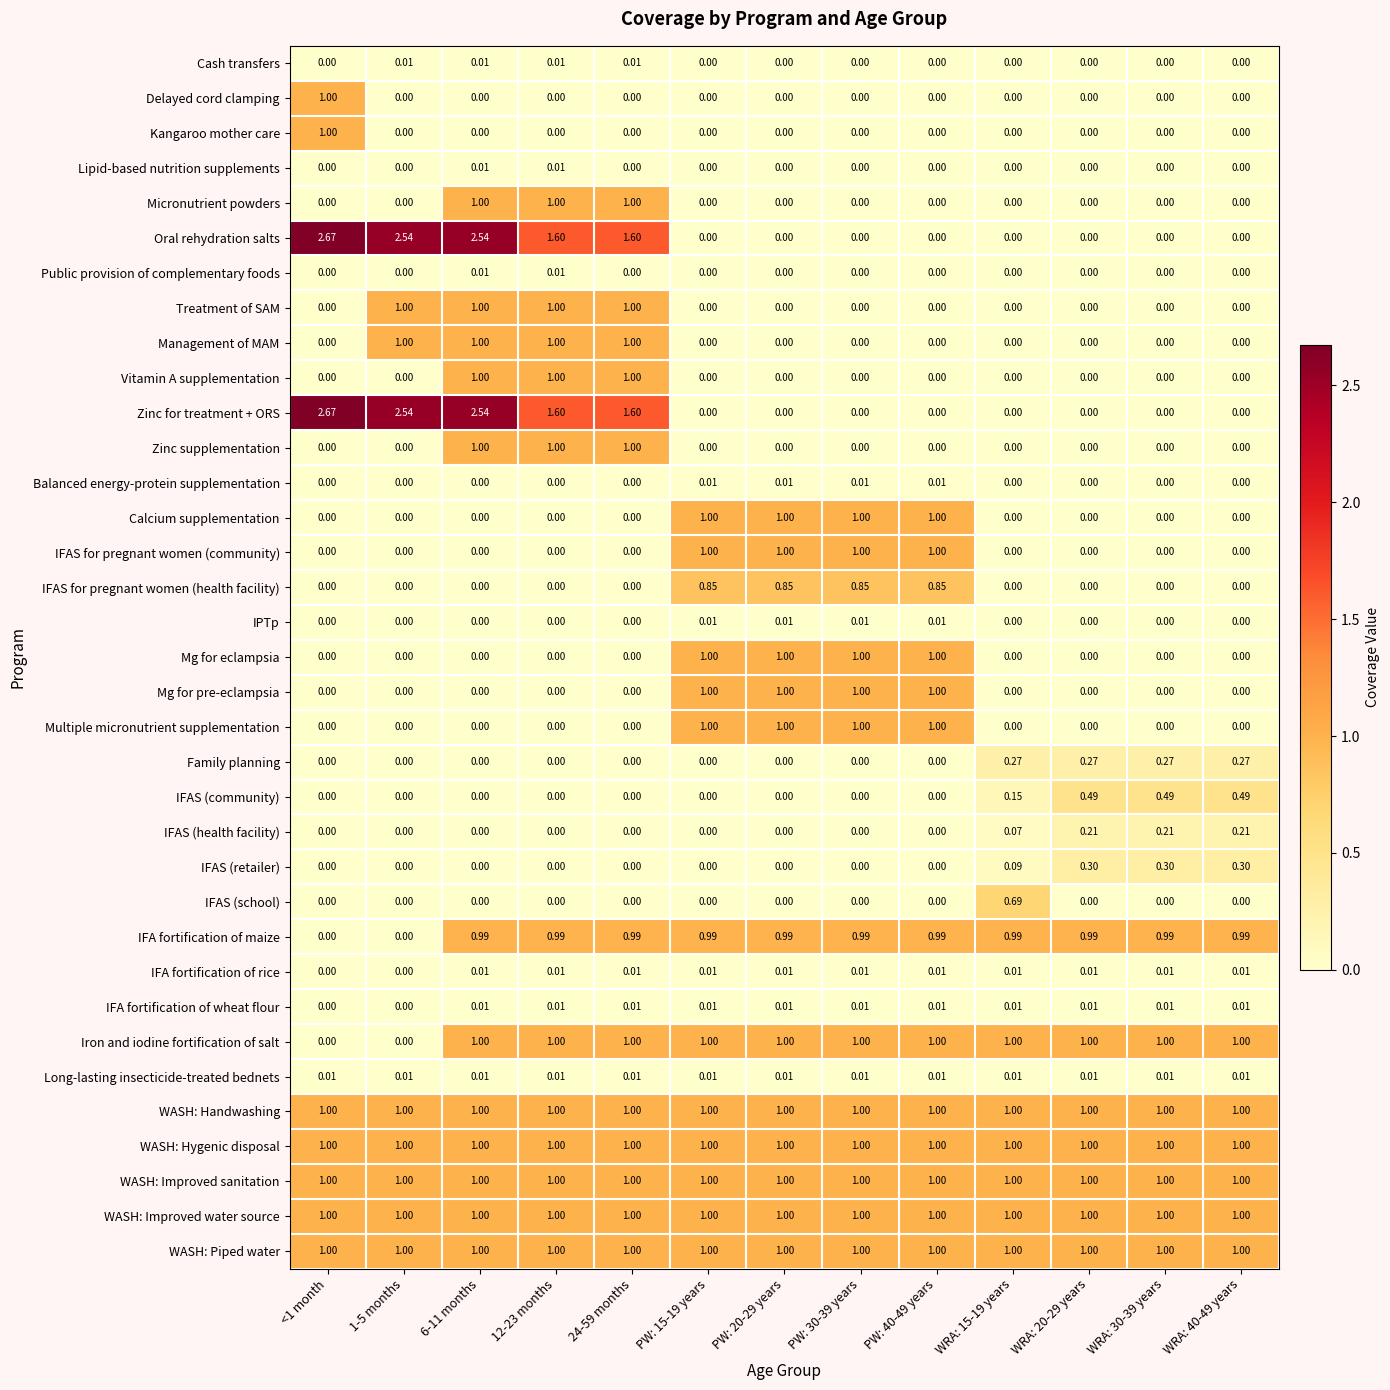

Is the value of IFAS (retailer) at 24-59 months greater than the value of Vitamin A supplementation at 24-59 months?

No